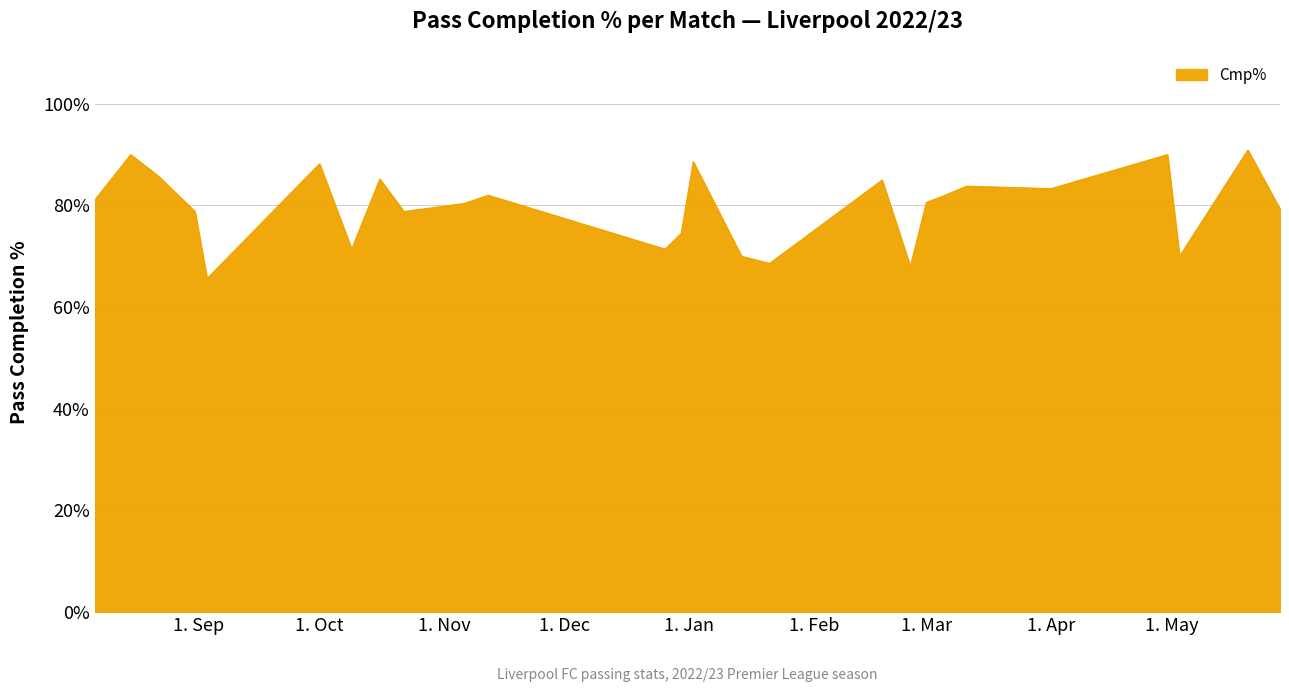

What is the minimum value shown in the chart?

65.6